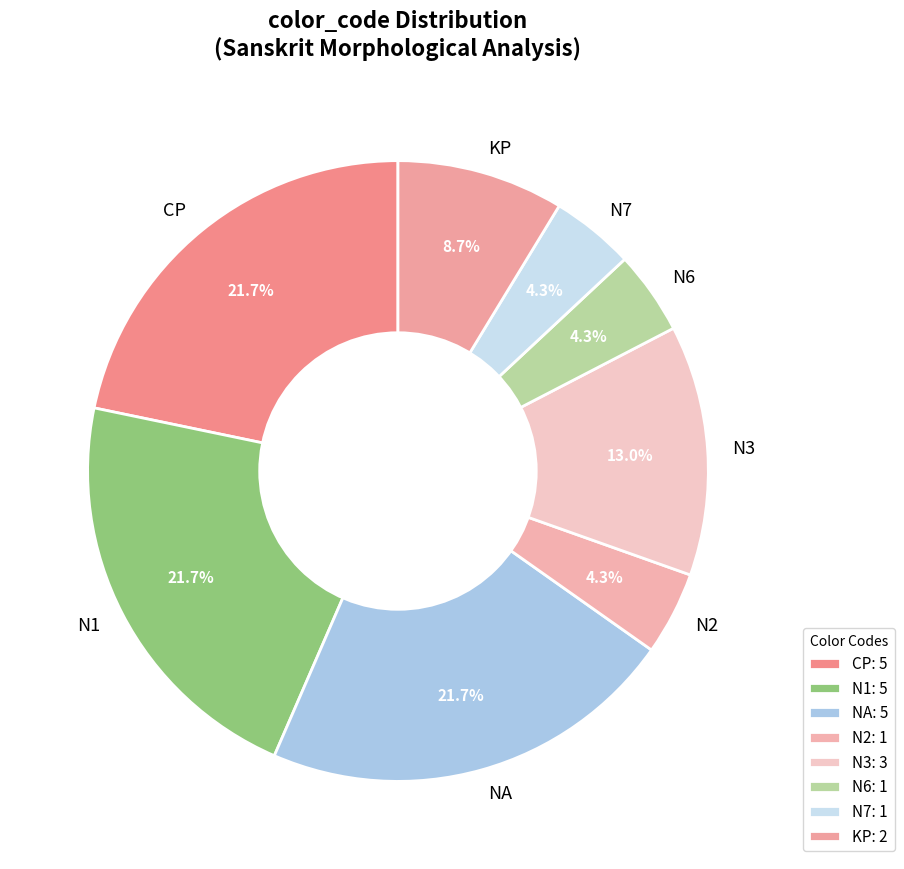

Combined, do N1 and CP account for over 50%?

No